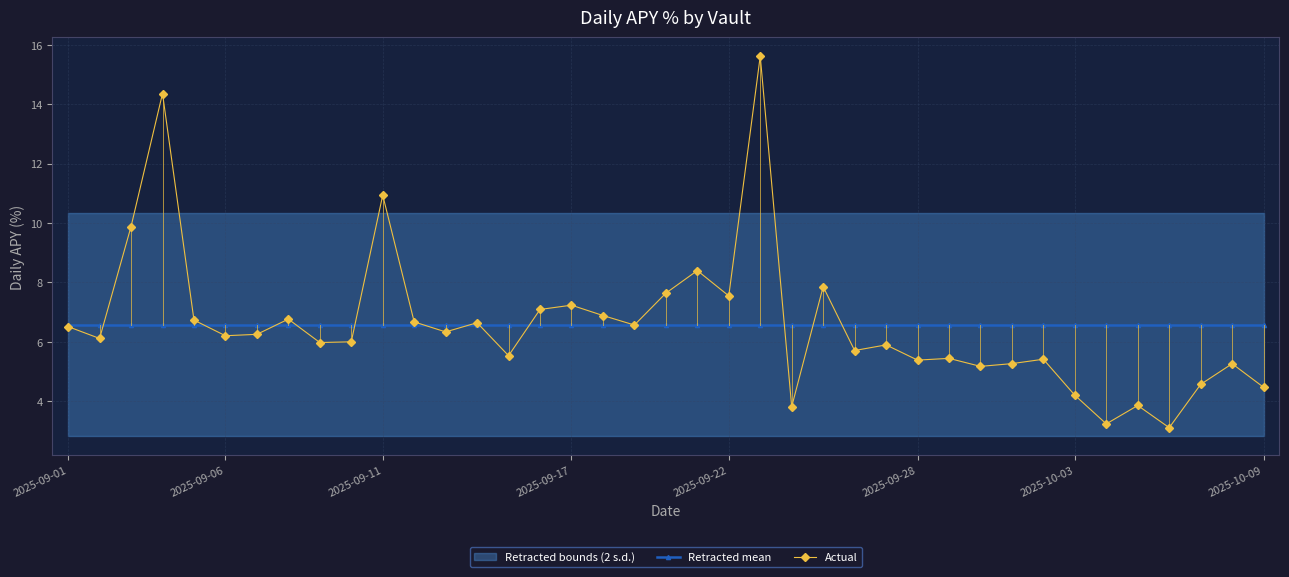

What is the maximum value for Retracted mean?

6.6